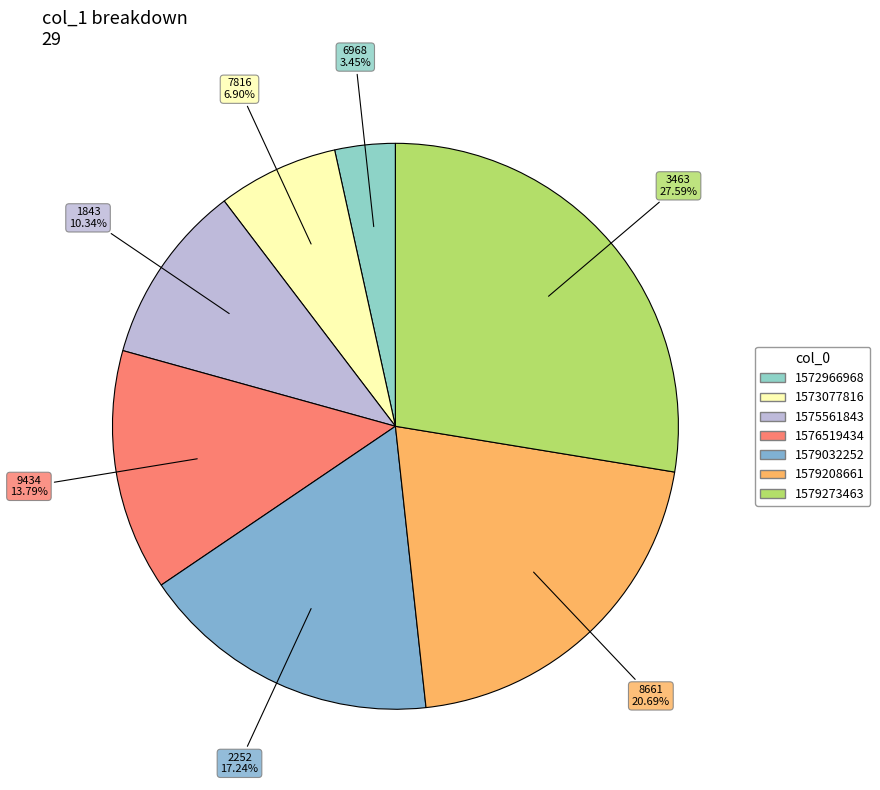

Is it true that 1576519434 is 14% of the pie?

True